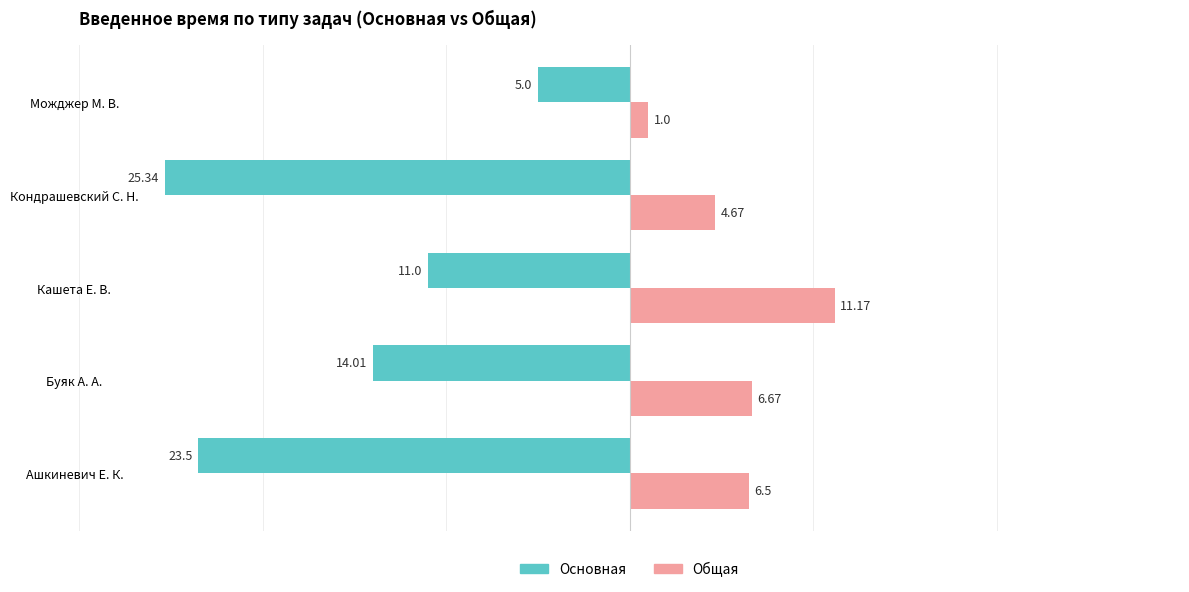

Which category has the highest value in the Основная series?

Можджер М. В.